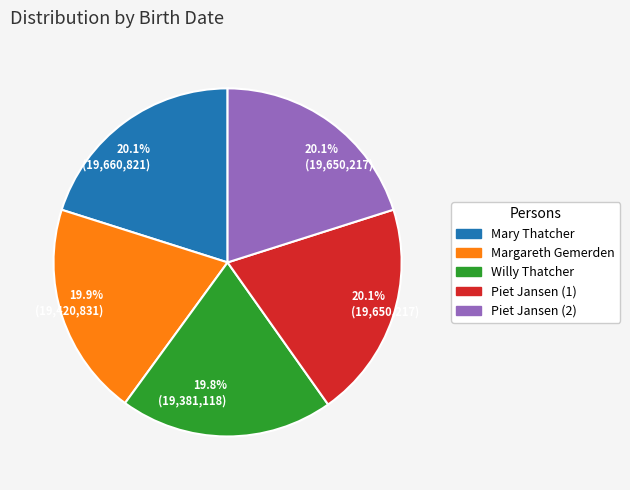

Is there a majority slice in this chart?

No